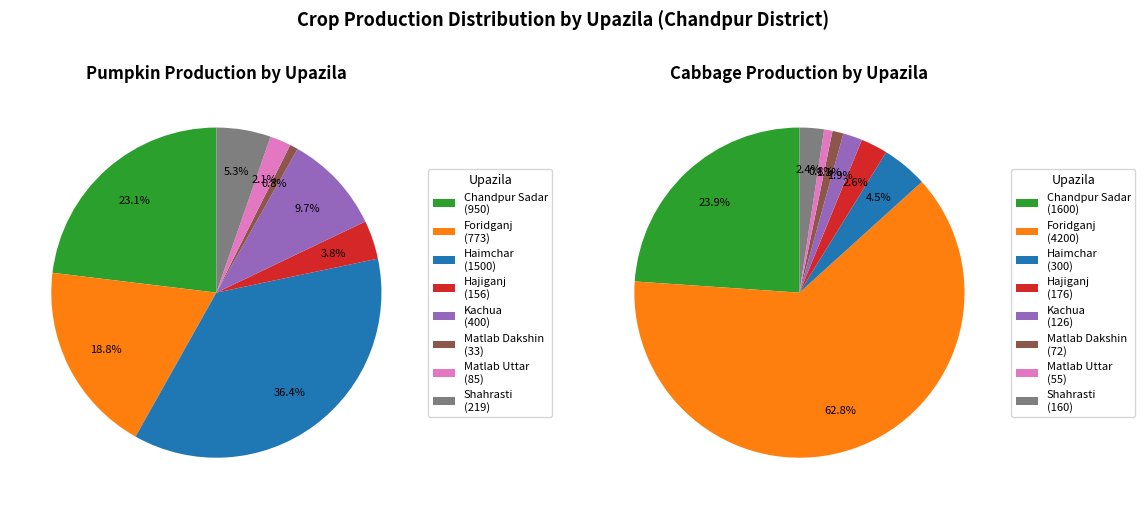

To the nearest percent, what is the difference between the Matlab Dakshin and Chandpur Sadar slice percentages?

23%